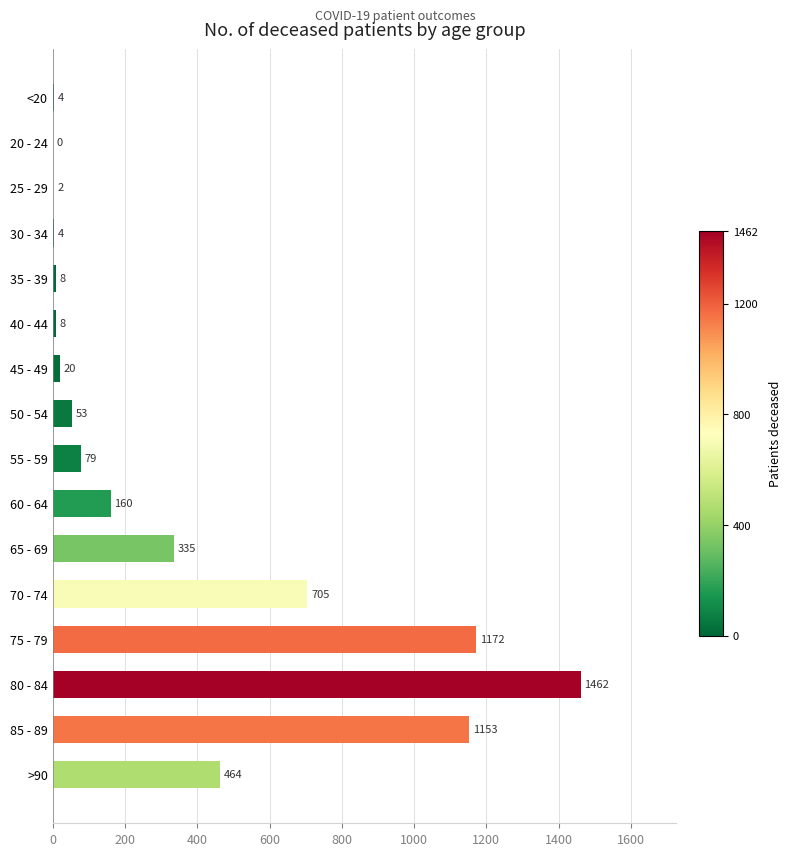

Are the bars horizontal?

Yes